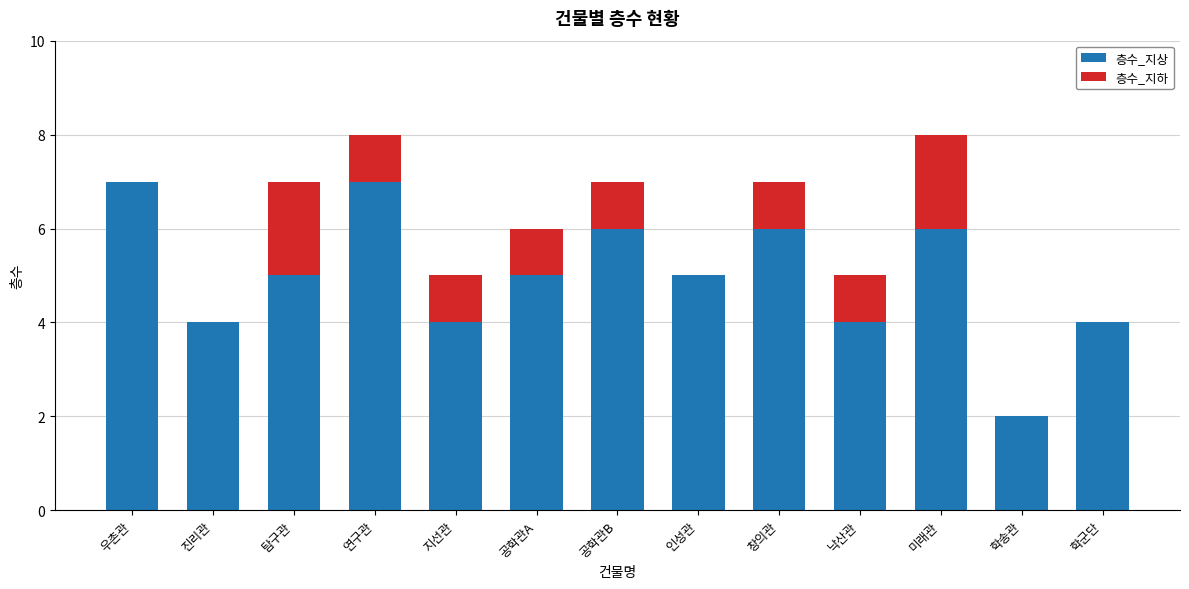

How many categories are shown in the chart?

13